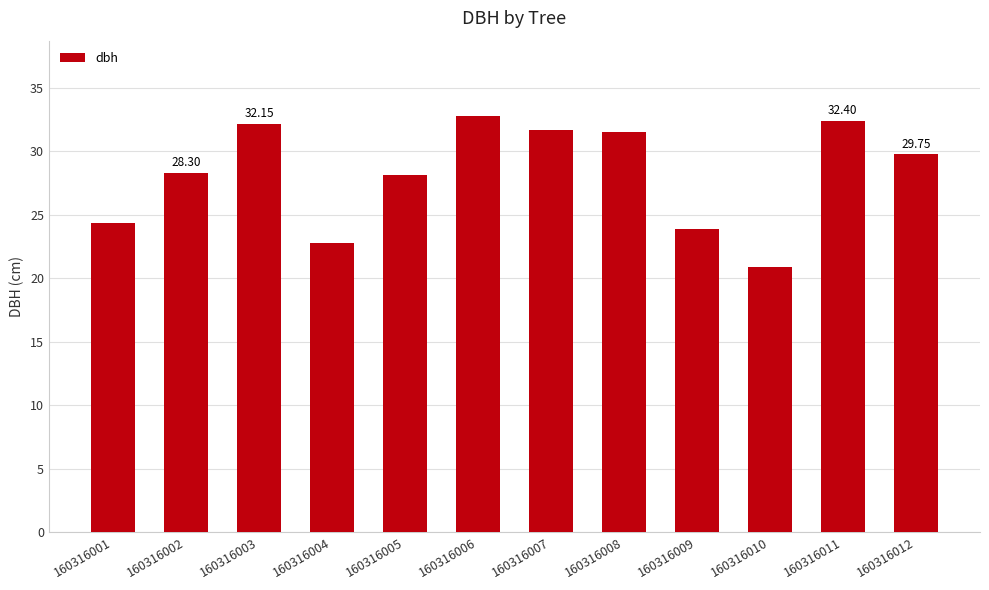

What is the ratio of the value at 160316008 to the value at 160316007?

1.0